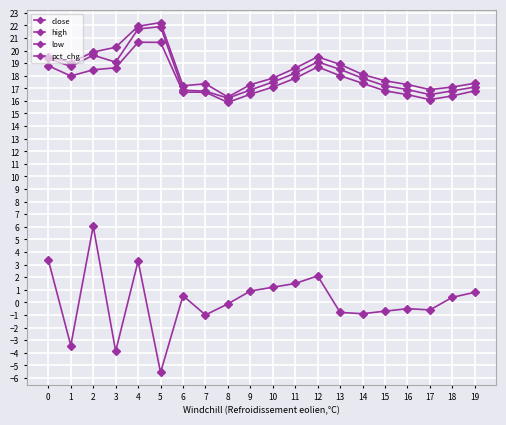

Rank the series at 13 from highest to lowest value.

high, close, low, pct_chg